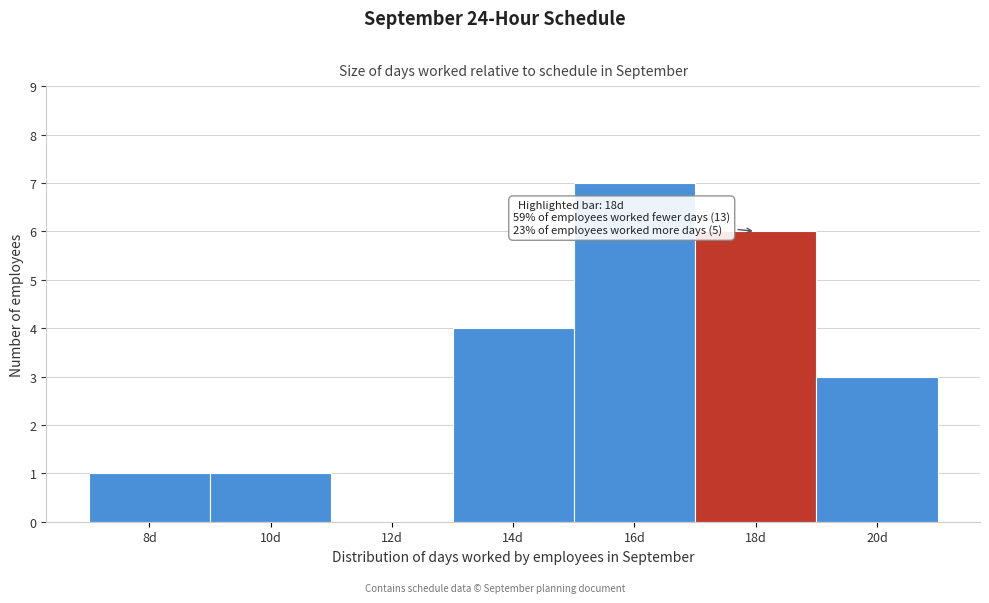

Reading left to right, extract all data points from this chart.

8d=1	10d=1	12d=0	14d=4	16d=7	18d=6	20d=3